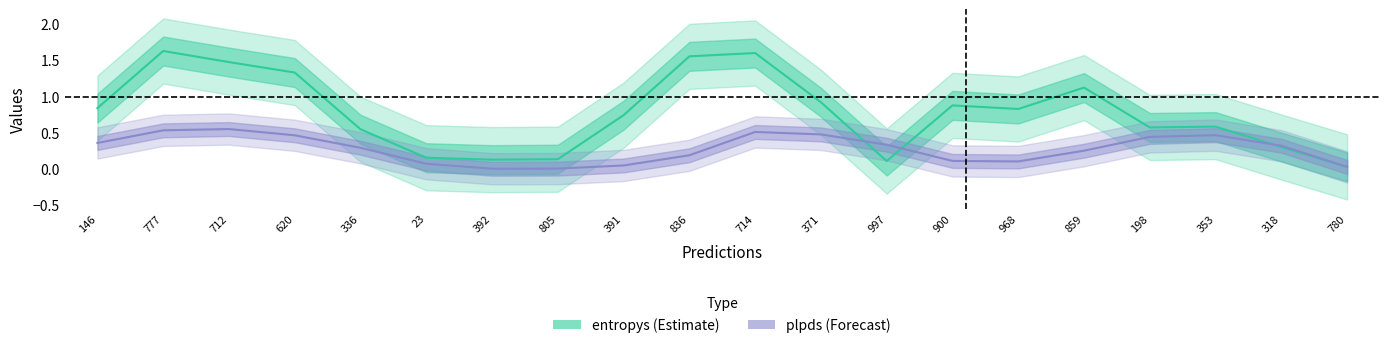

What is the label of the 1st point from the left?

146